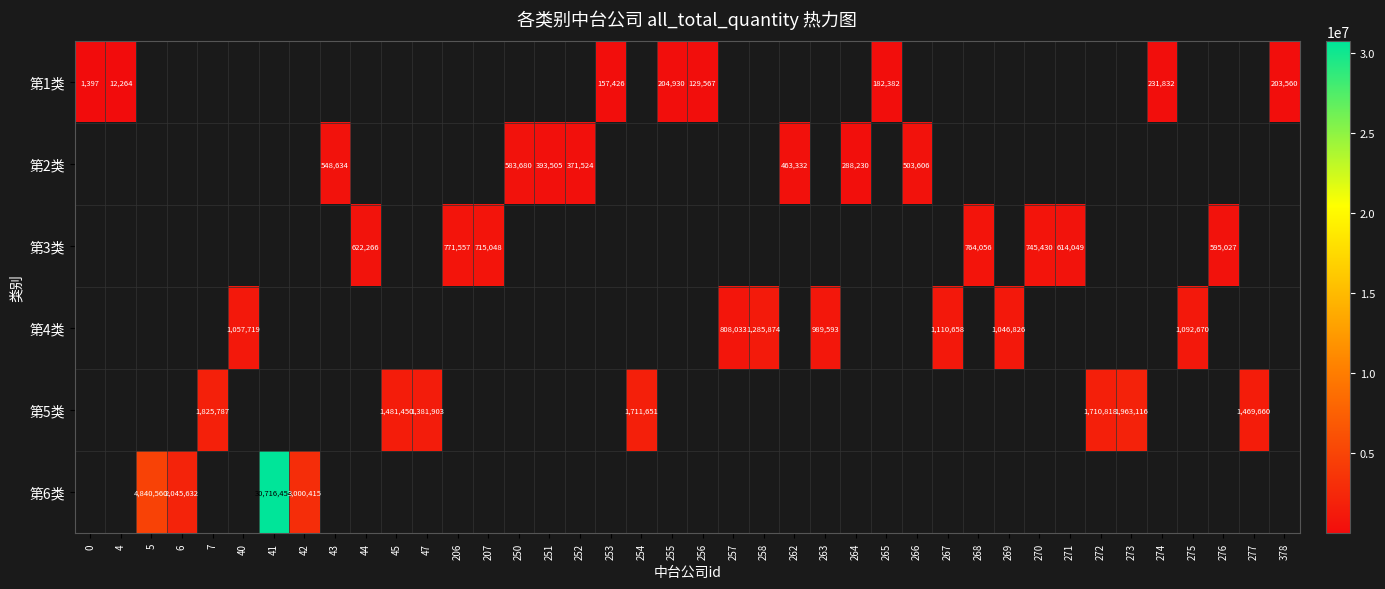

How many distinct data groups are displayed?

6